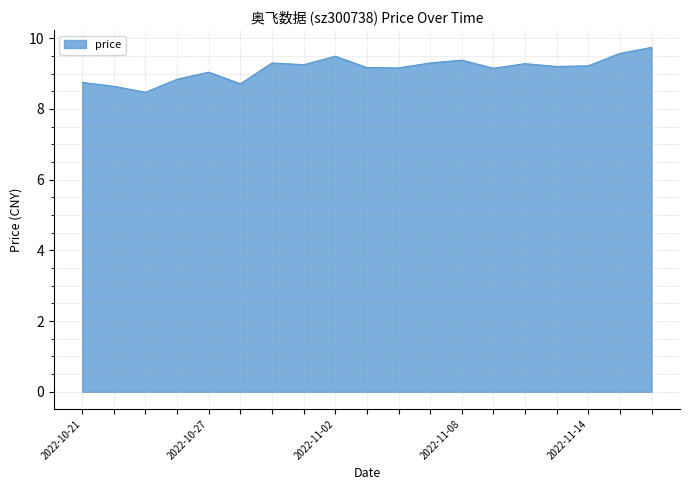

What is the smallest value displayed?

8.5